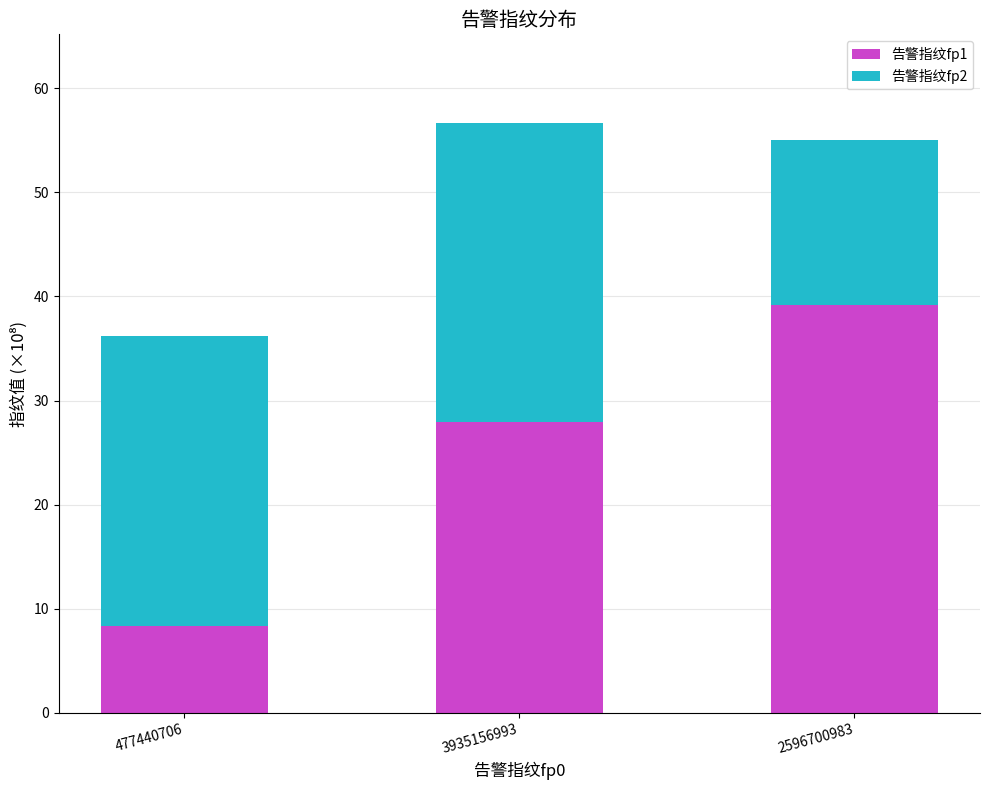

At which category is the sum across all series the highest?

3935156993